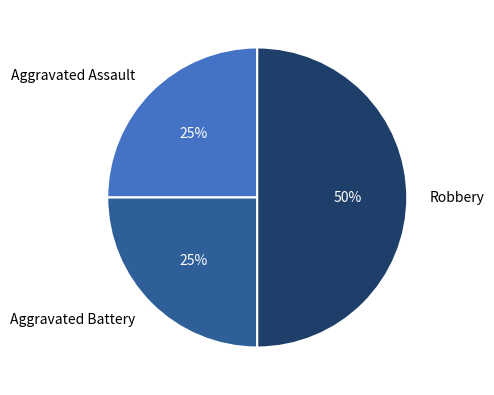

True or false: Robbery accounts for 65% of the total.

False